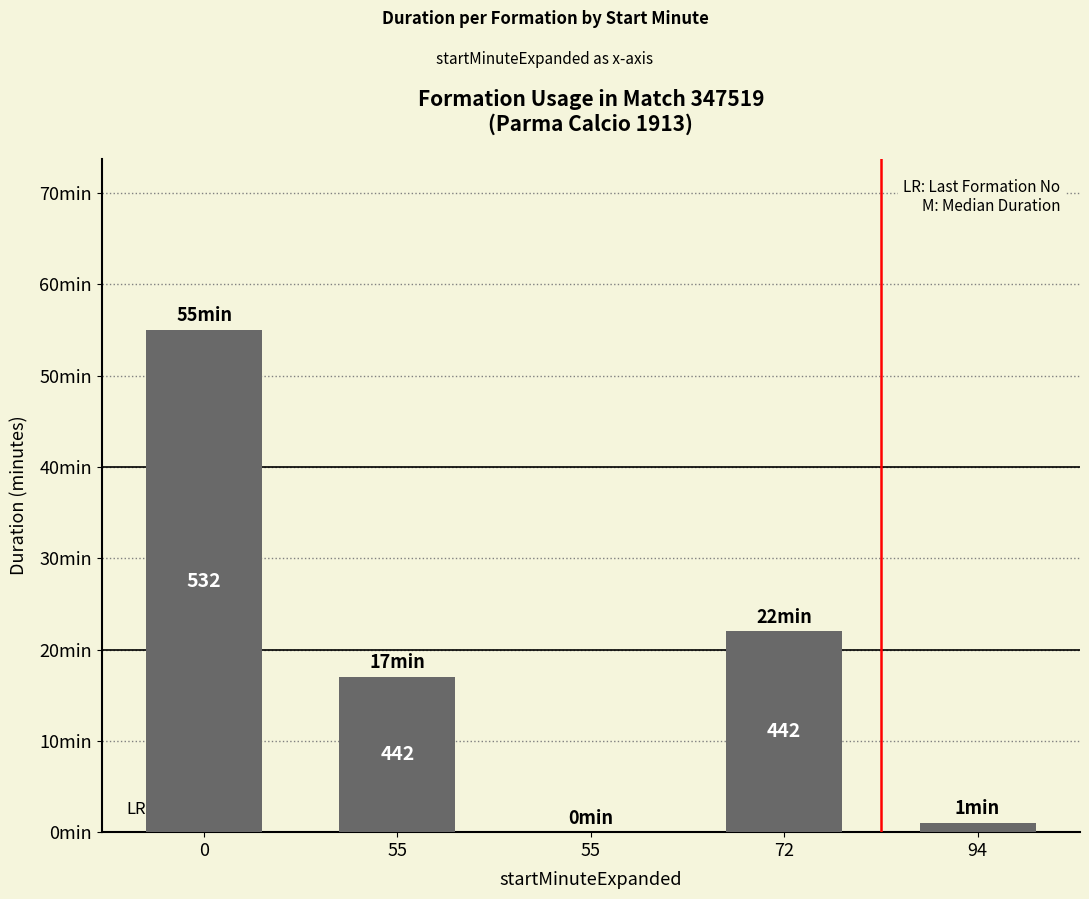

Rank the categories by value from lowest to highest.

55, 94, 55, 72, 0